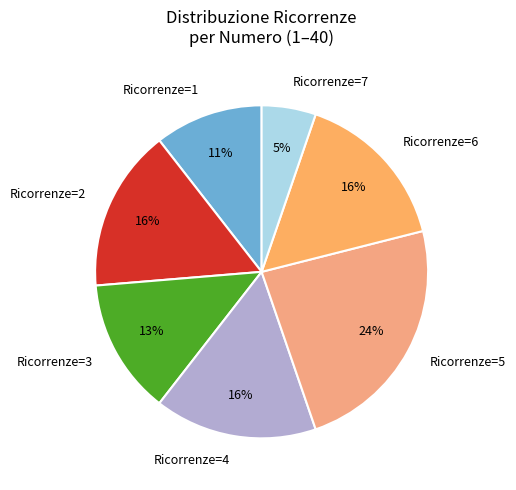

How many slices are in this pie chart?

7